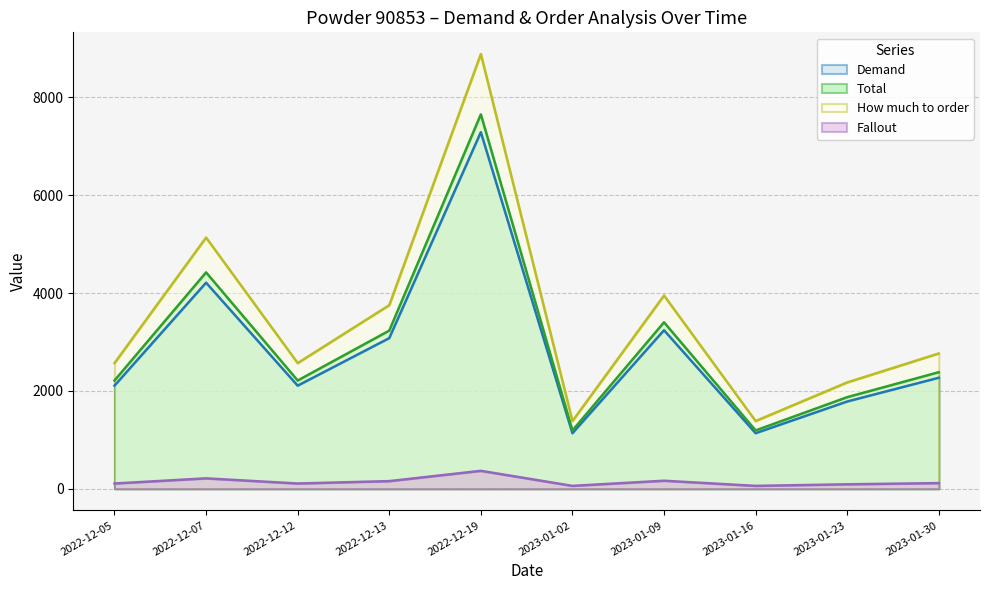

List the labels in order of How much to order value, largest first.

2022-12-19, 2022-12-07, 2023-01-09, 2022-12-13, 2023-01-30, 2022-12-05, 2022-12-12, 2023-01-23, 2023-01-02, 2023-01-16